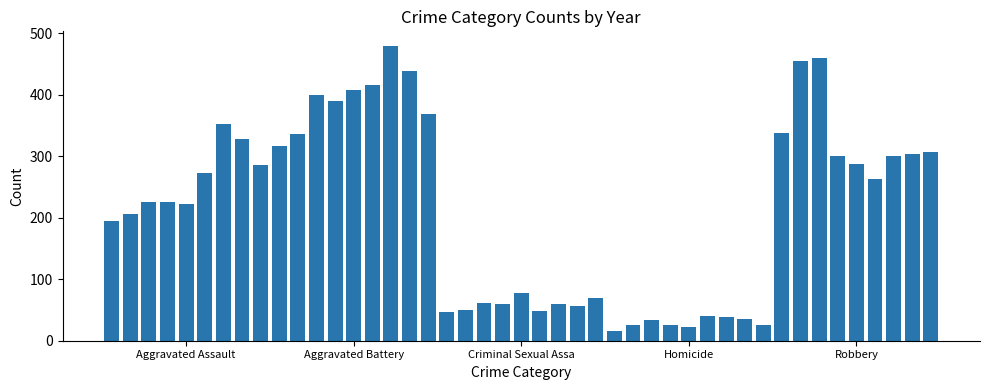

What is the greatest value displayed?

479